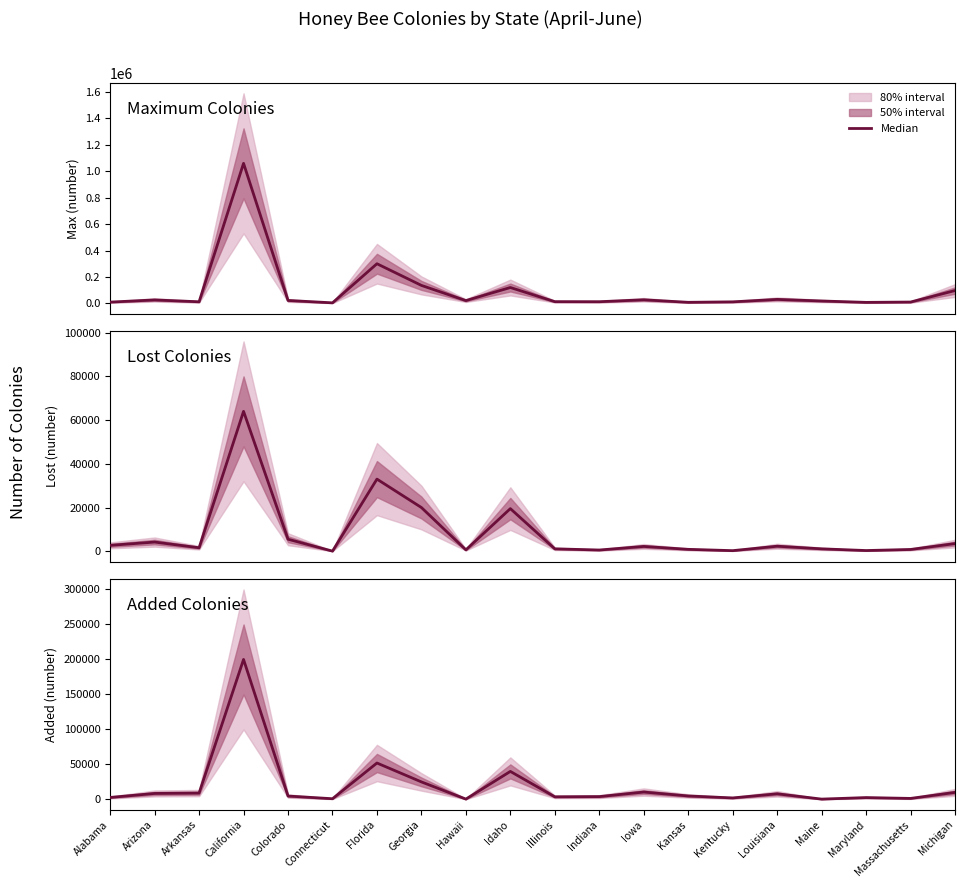

True or false: Added Colonies has a value of 4156 at Iowa.

False